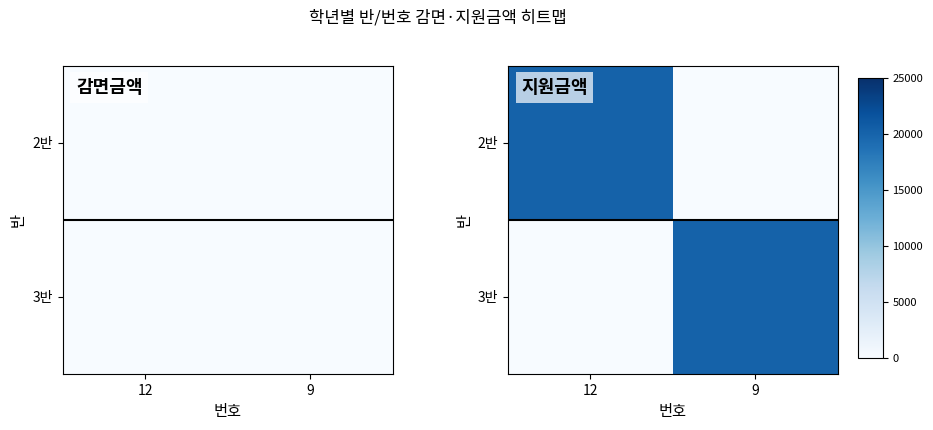

Is the value of 3반 at 9 greater than the value of 2반 at 12?

No